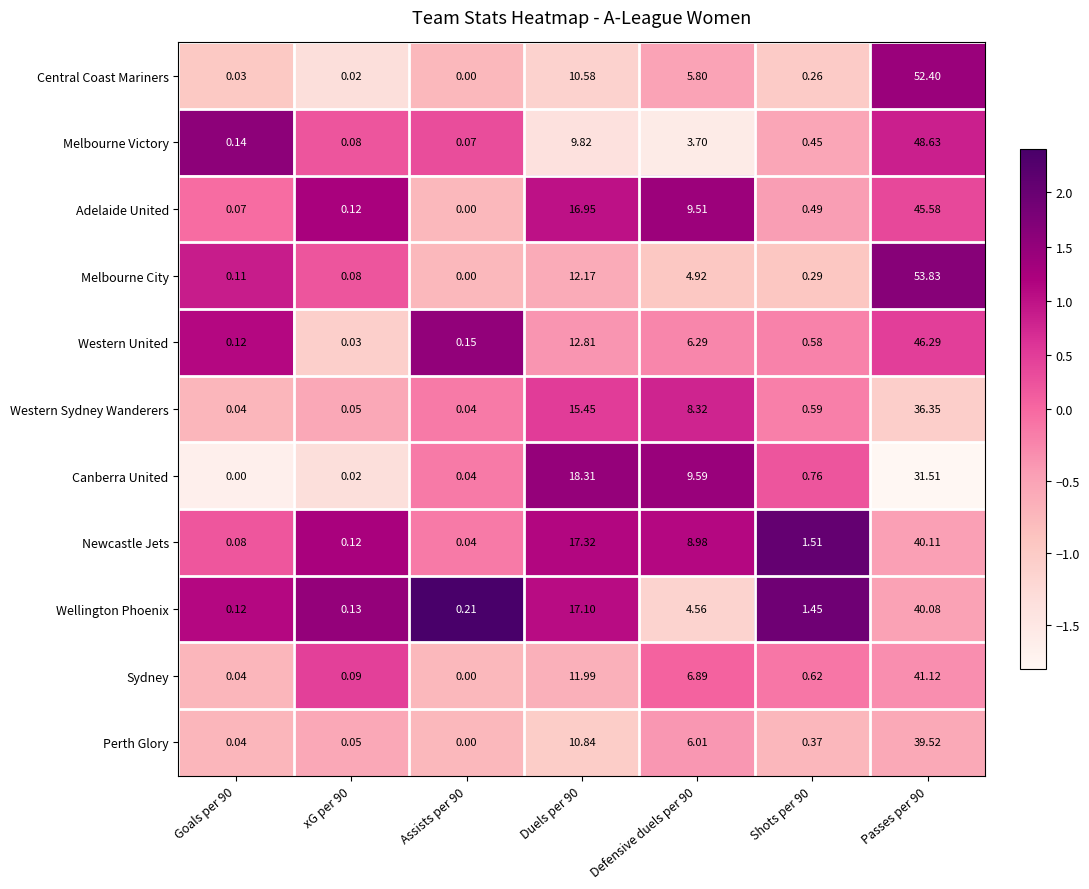

Is the value of Melbourne City at Defensive duels per 90 greater than the value of Newcastle Jets at Passes per 90?

No